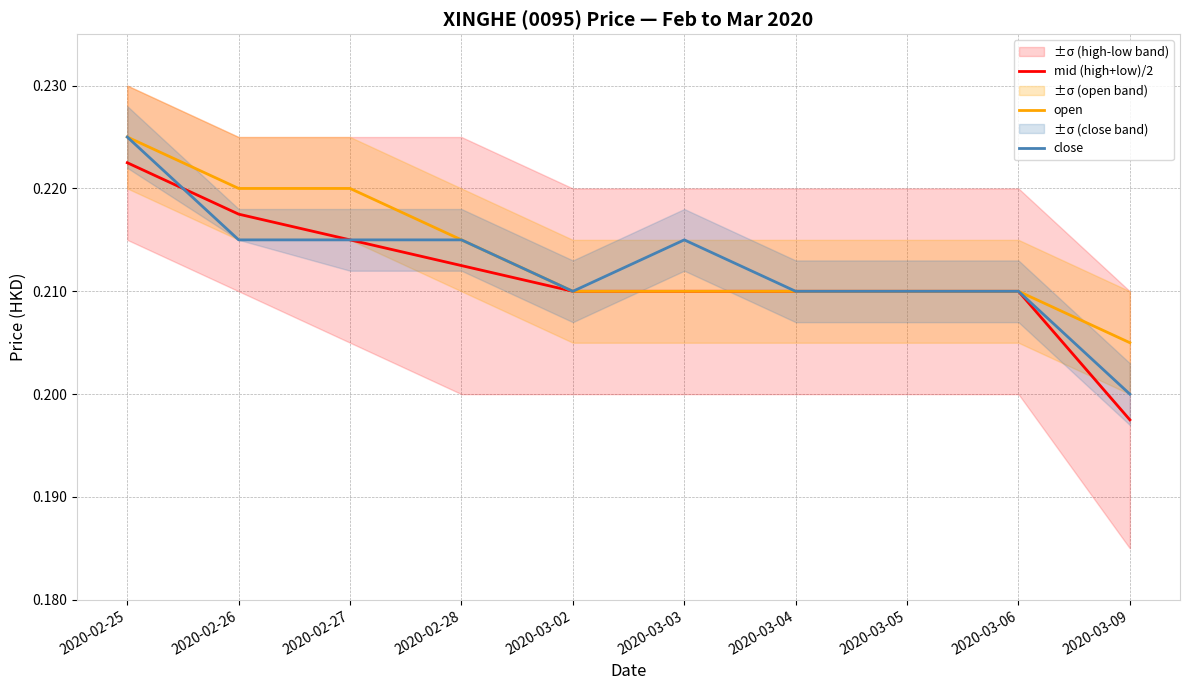

At which label does open reach its minimum?

2020-03-09